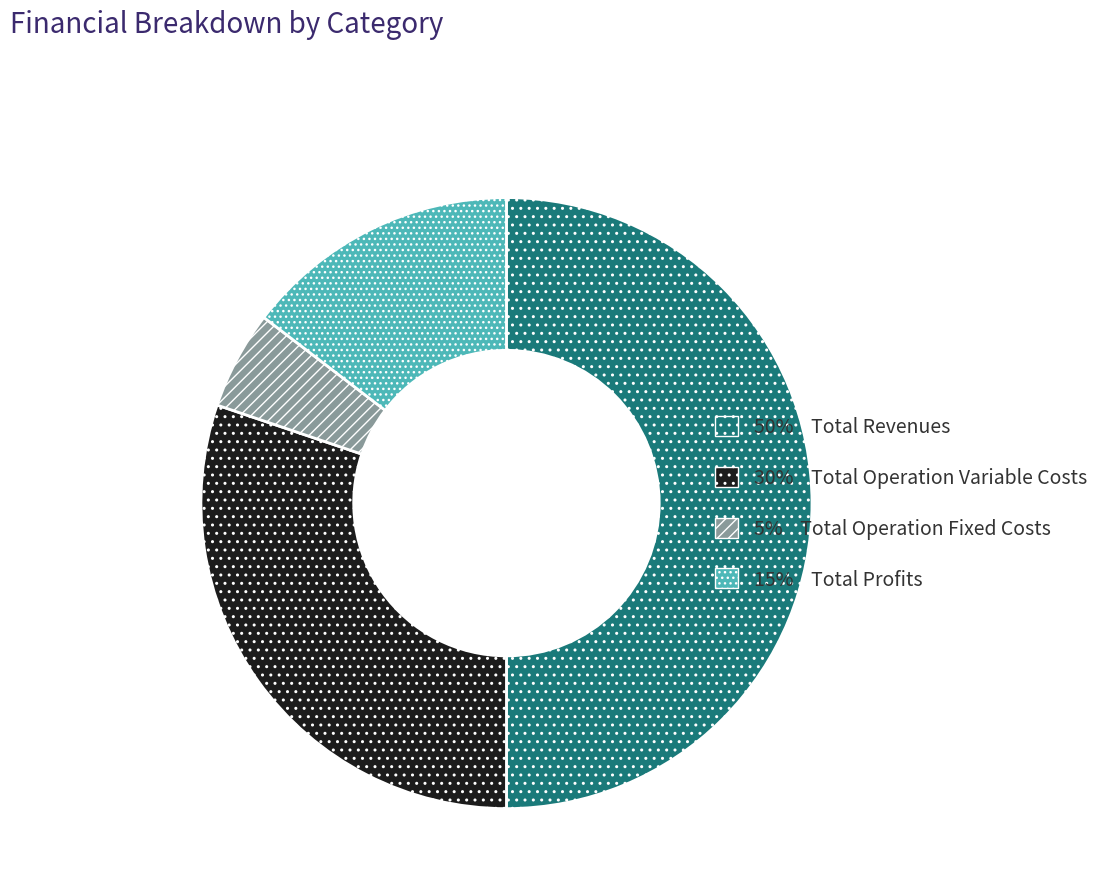

Is the sum of 30% Total Operation Variable Costs and 15% Total Profits greater than half?

No